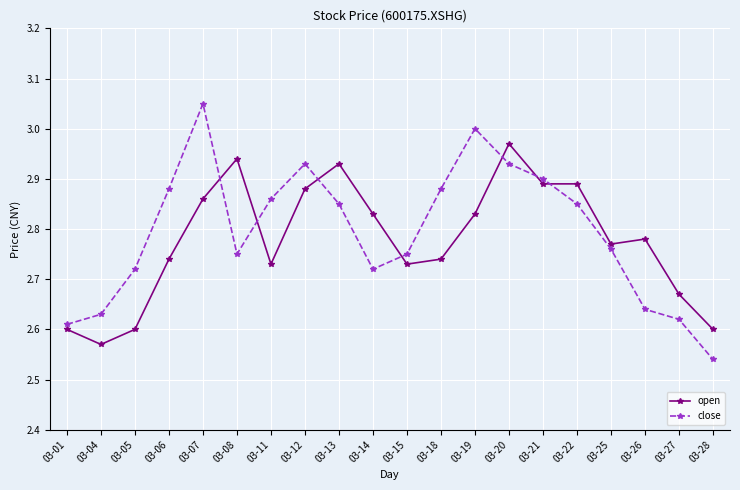

True or false: close has a value of 2.9 at 03-13.

True